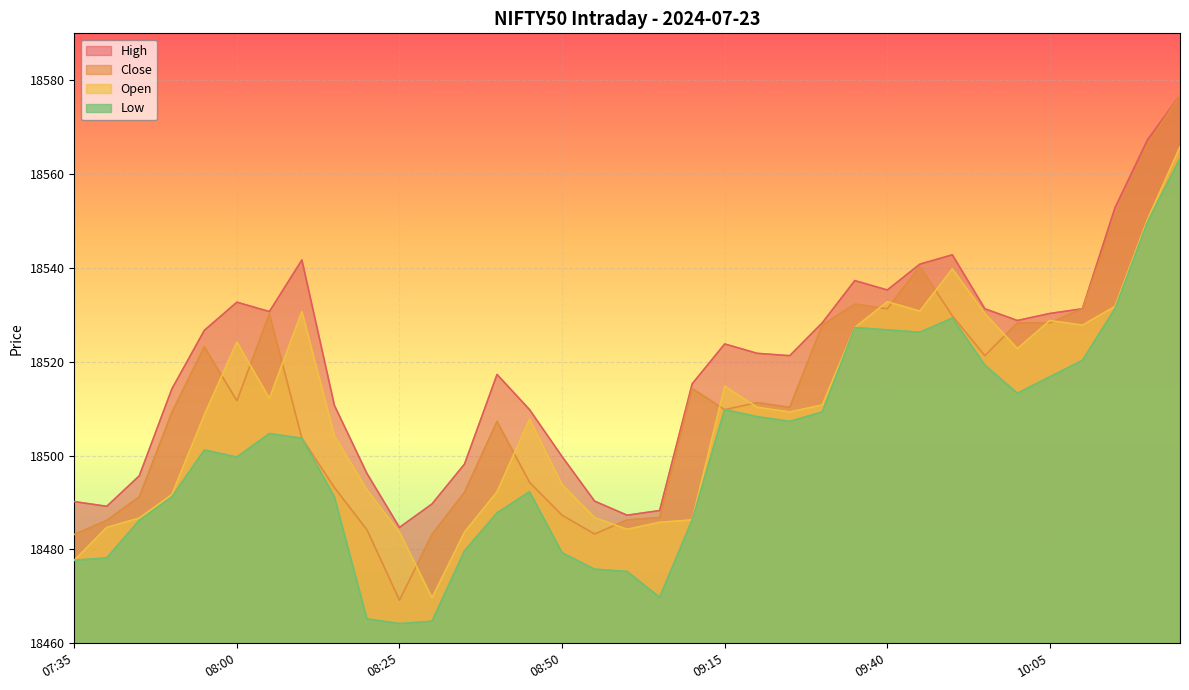

What position from the right is 10:10?

4